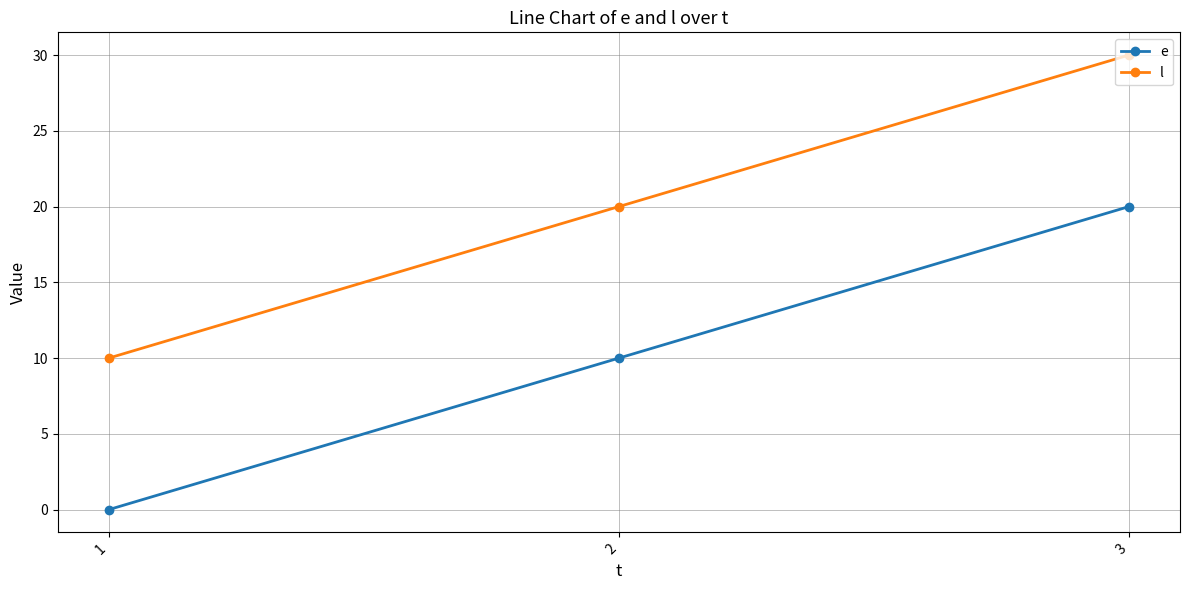

How many values in e are above zero?

2